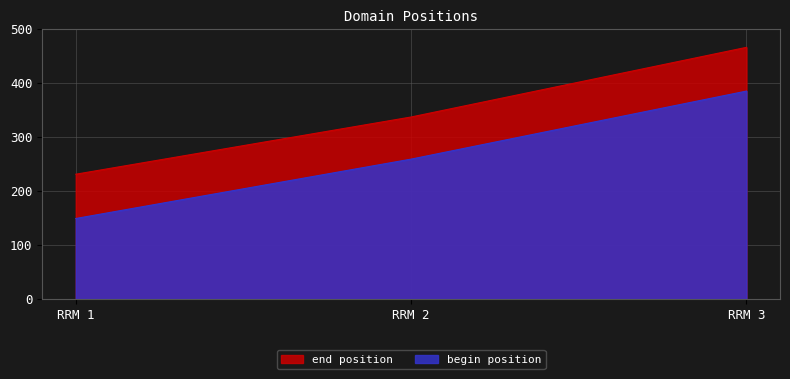

Between RRM 2 and RRM 3, which is larger?

RRM 3